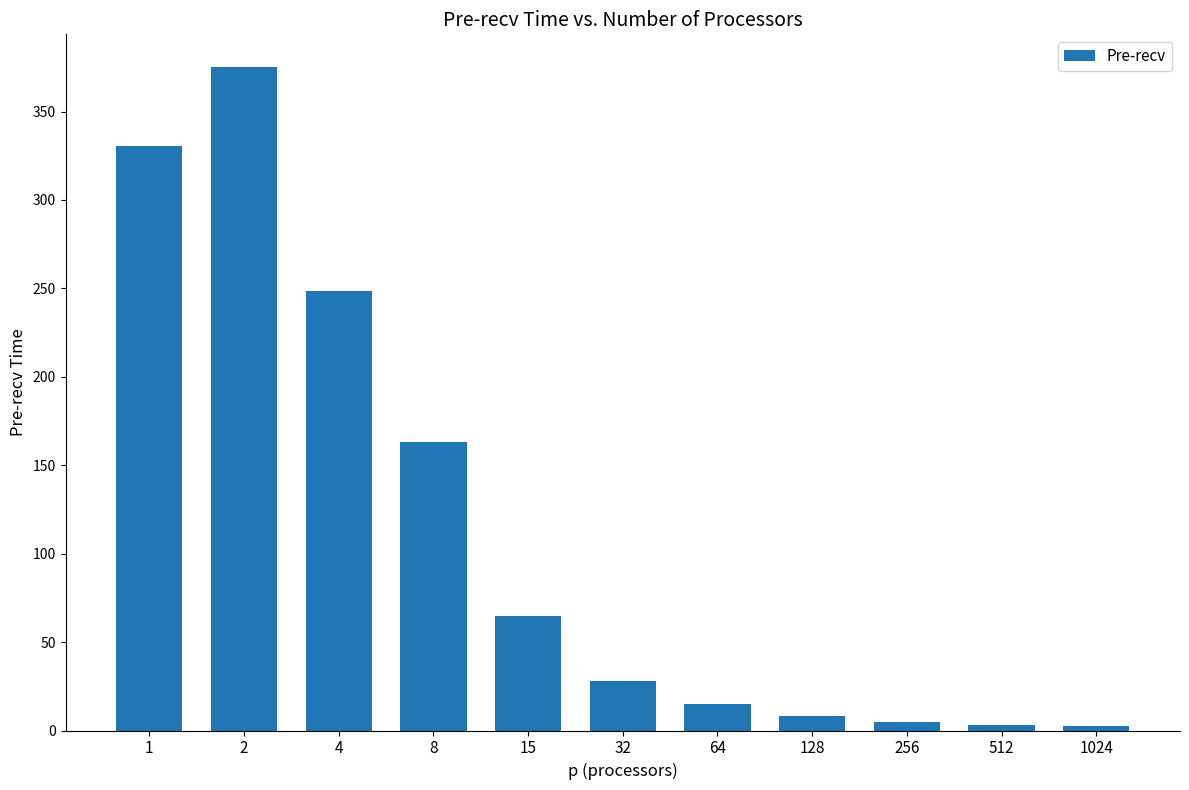

At which label is the value closest to 188?

8